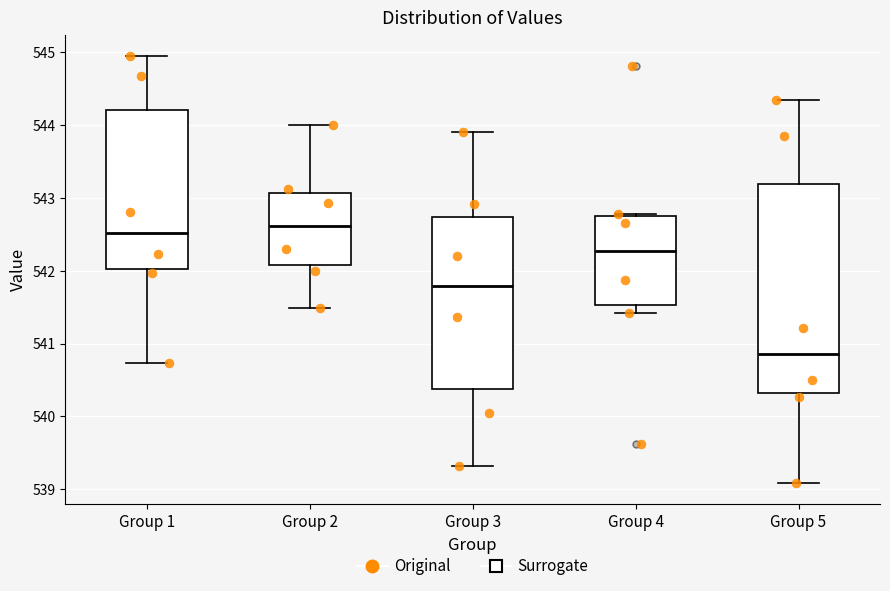

Reading left to right, transcribe this box plot: for each box, give where its median line is, the range the box spans, and where its two whiskers end, as read against the y-axis. The values are not printed on the chart, so give them approximately, as read against the axis.

Group 1: median 542.5, box 542.0 to 544.2, whiskers 540.7 to 544.9
Group 2: median 542.6, box 542.1 to 543.1, whiskers 541.5 to 544.0
Group 3: median 541.8, box 540.4 to 542.7, whiskers 539.3 to 543.9
Group 4: median 542.3, box 541.5 to 542.8, whiskers 541.4 to 542.8 (just above the box's upper edge)
Group 5: median 540.9, box 540.3 to 543.2, whiskers 539.1 to 544.3